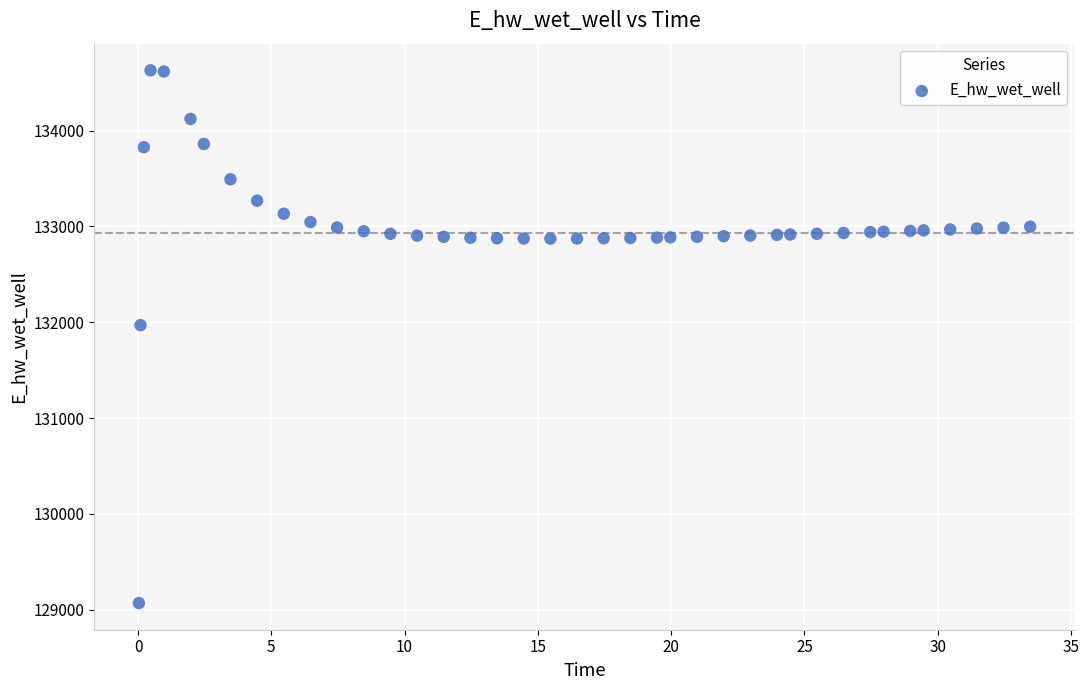

What Y value in the scatter plot is closest to 131849?

131970.4